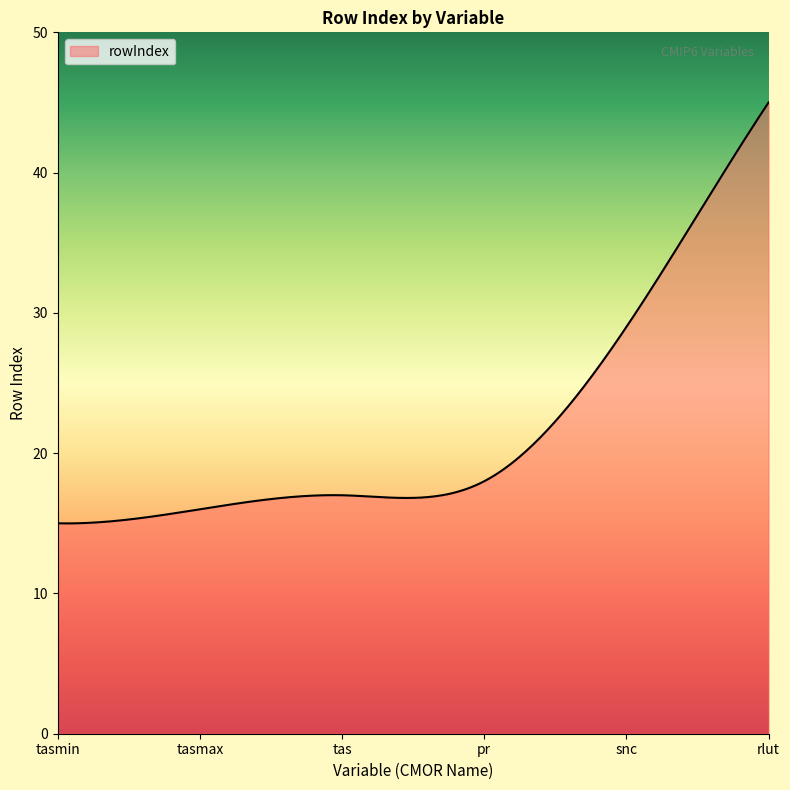

What is the difference between the maximum and minimum values?

30.0